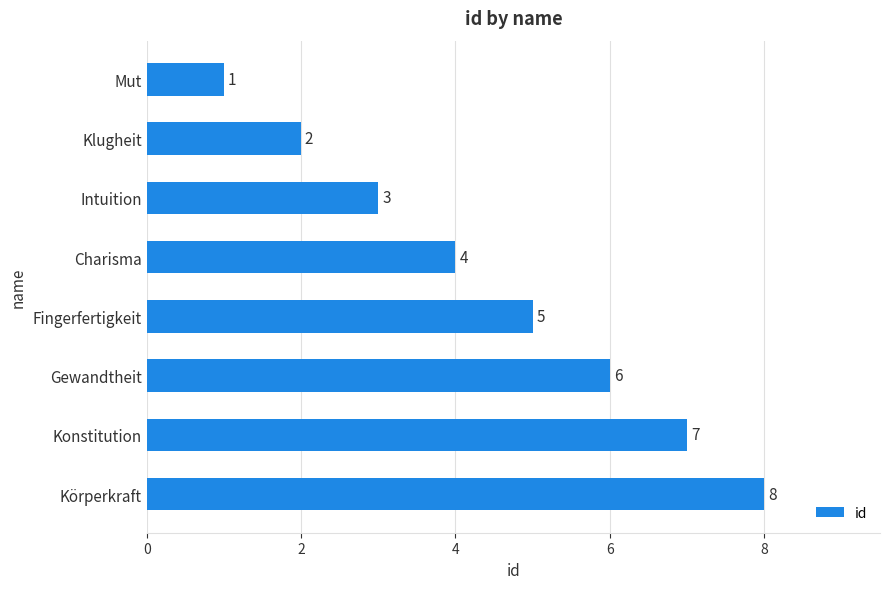

List the labels in order of value, largest first.

Körperkraft, Konstitution, Gewandtheit, Fingerfertigkeit, Charisma, Intuition, Klugheit, Mut